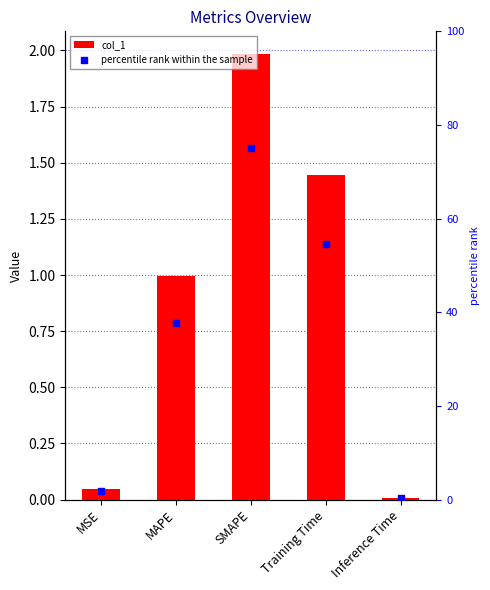

What is the total value across all series at MSE?

1.8